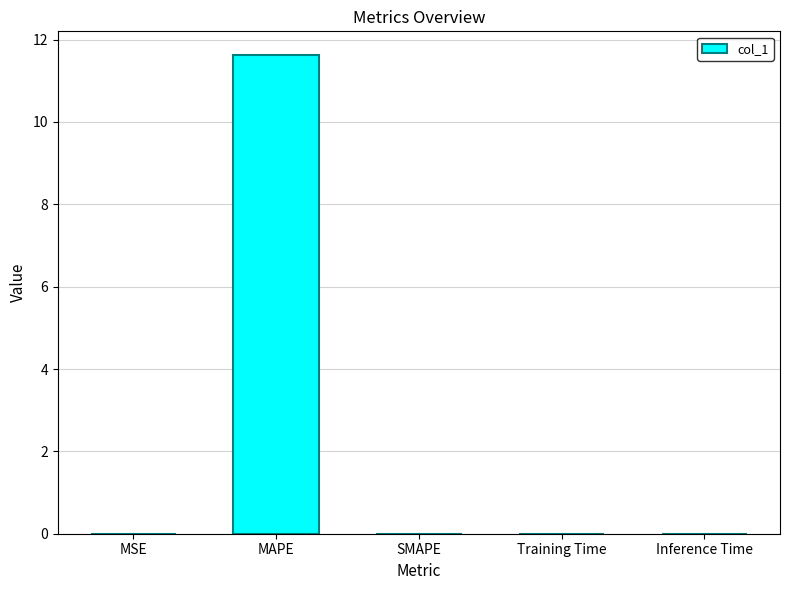

Is it true that the value at SMAPE is -6.2?

False